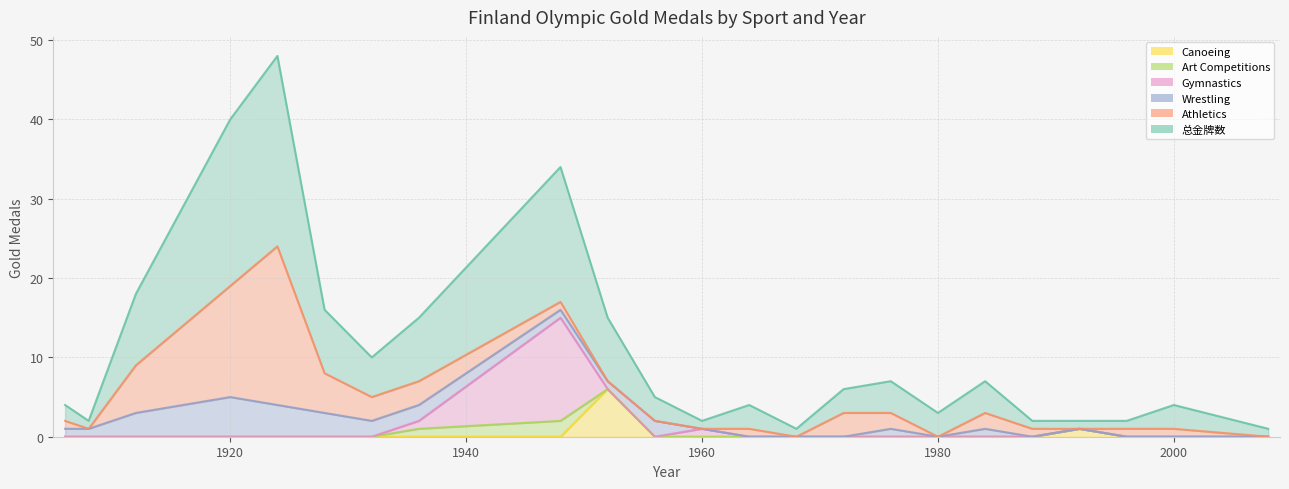

Reading left to right, list all the values displayed in this chart.

总金牌数: 1906=2	1908=1	1912=9	1920=21	1924=24	1928=8	1932=5	1936=8	1948=17	1952=8	1956=3	1960=1	1964=3	1968=1	1972=3	1976=4	1980=3	1984=4	1988=1	1992=1	1996=1	2000=3	2008=1
Athletics: 1906=1	1908=0	1912=6	1920=14	1924=20	1928=5	1932=3	1936=3	1948=1	1952=0	1956=0	1960=0	1964=1	1968=0	1972=3	1976=2	1980=0	1984=2	1988=1	1992=0	1996=1	2000=1	2008=0
Wrestling: 1906=1	1908=1	1912=3	1920=5	1924=4	1928=3	1932=2	1936=2	1948=1	1952=1	1956=2	1960=0	1964=0	1968=0	1972=0	1976=1	1980=0	1984=1	1988=0	1992=0	1996=0	2000=0	2008=0
Gymnastics: 1906=0	1908=0	1912=0	1920=0	1924=0	1928=0	1932=0	1936=1	1948=13	1952=0	1956=0	1960=1	1964=0	1968=0	1972=0	1976=0	1980=0	1984=0	1988=0	1992=0	1996=0	2000=0	2008=0
Art Competitions: 1906=0	1908=0	1912=0	1920=0	1924=0	1928=0	1932=0	1936=1	1948=2	1952=0	1956=0	1960=0	1964=0	1968=0	1972=0	1976=0	1980=0	1984=0	1988=0	1992=0	1996=0	2000=0	2008=0
Canoeing: 1906=0	1908=0	1912=0	1920=0	1924=0	1928=0	1932=0	1936=0	1948=0	1952=6	1956=0	1960=0	1964=0	1968=0	1972=0	1976=0	1980=0	1984=0	1988=0	1992=1	1996=0	2000=0	2008=0